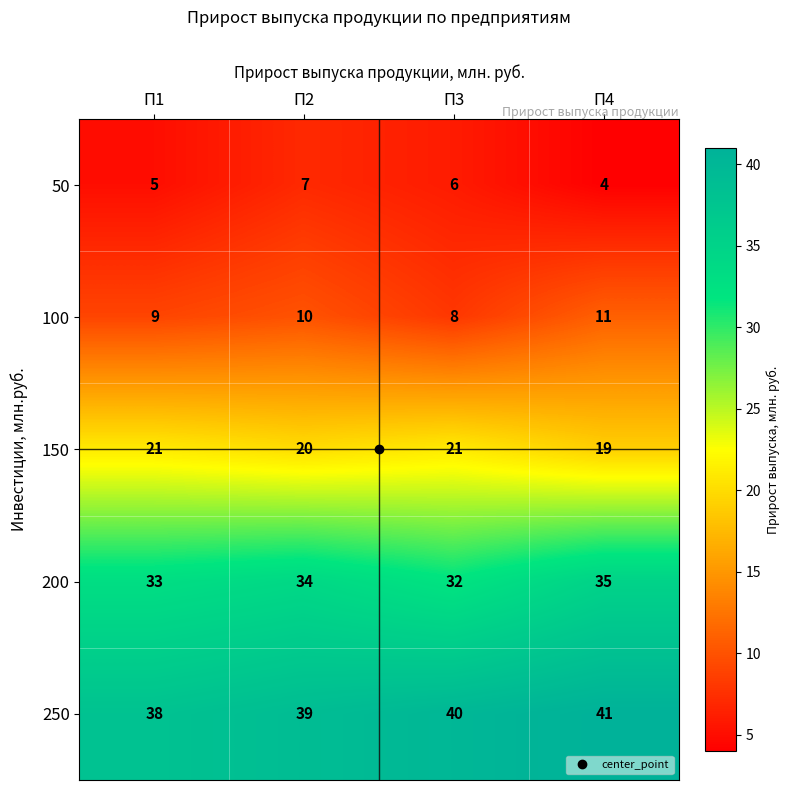

Which series changed the most between П1 and П4?

250